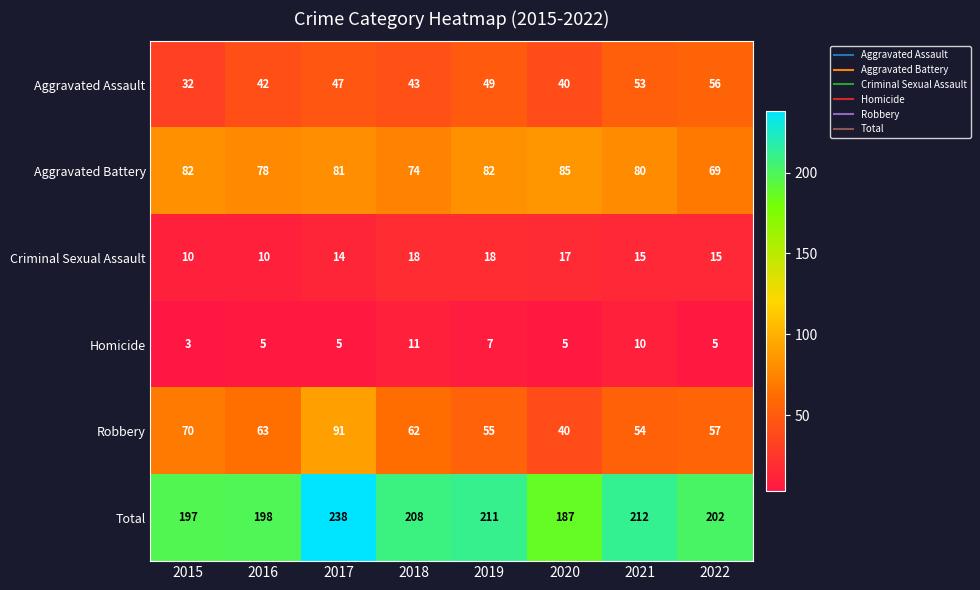

What is the difference between the maximum and minimum values in the Aggravated Assault series?

24